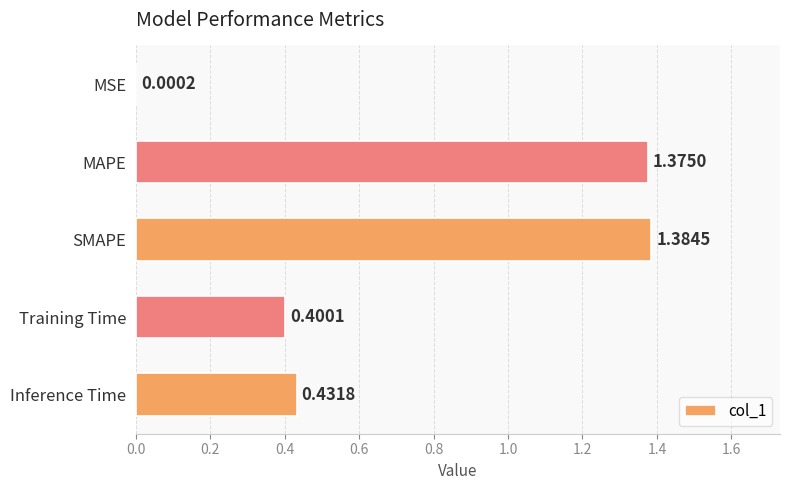

Which category has the highest value across all series?

SMAPE